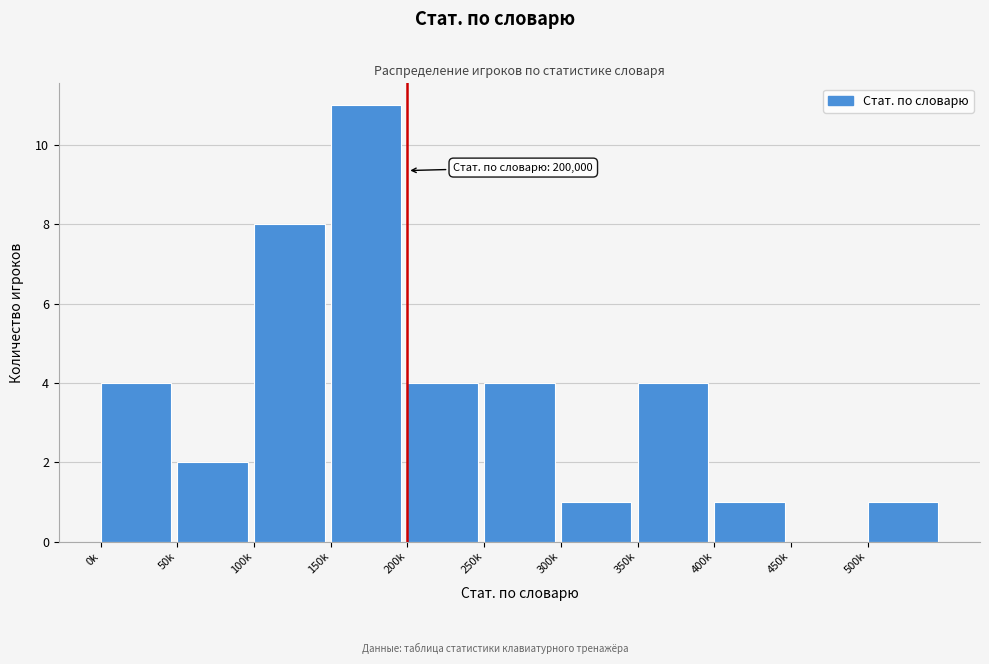

Reading right to left, what are all the values shown in this chart?

500k=1	450k=0	400k=1	350k=4	300k=1	250k=4	200k=4	150k=11	100k=8	50k=2	0k=4